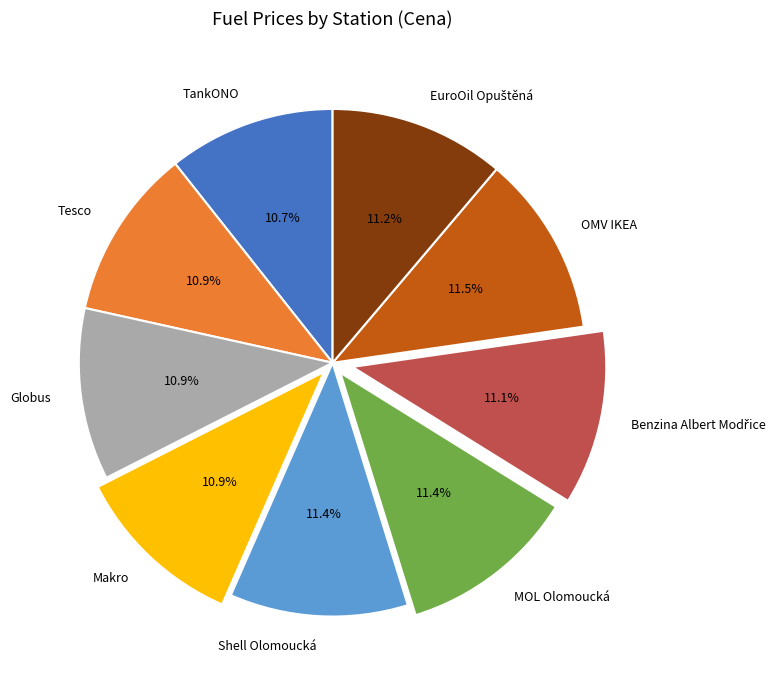

To the nearest percent, what is the difference between the largest and smallest slice percentages?

1%